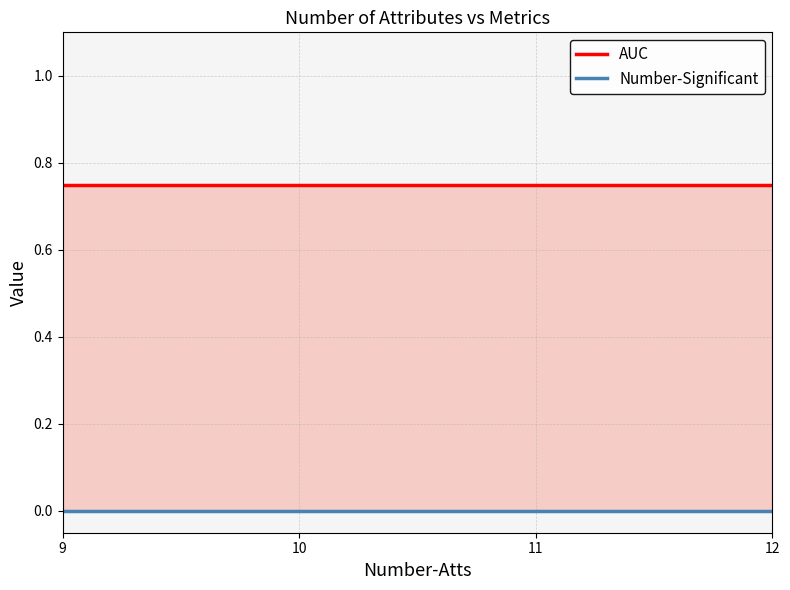

Reading left to right, what are all the values shown in this chart?

AUC: 0.8	0.8	0.8	0.8
Number-Significant: 0.0	0.0	0.0	0.0